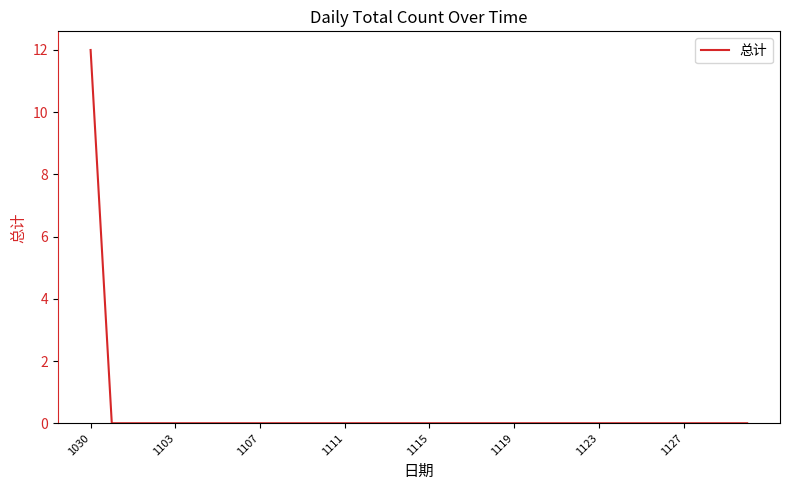

What is the greatest value displayed?

12